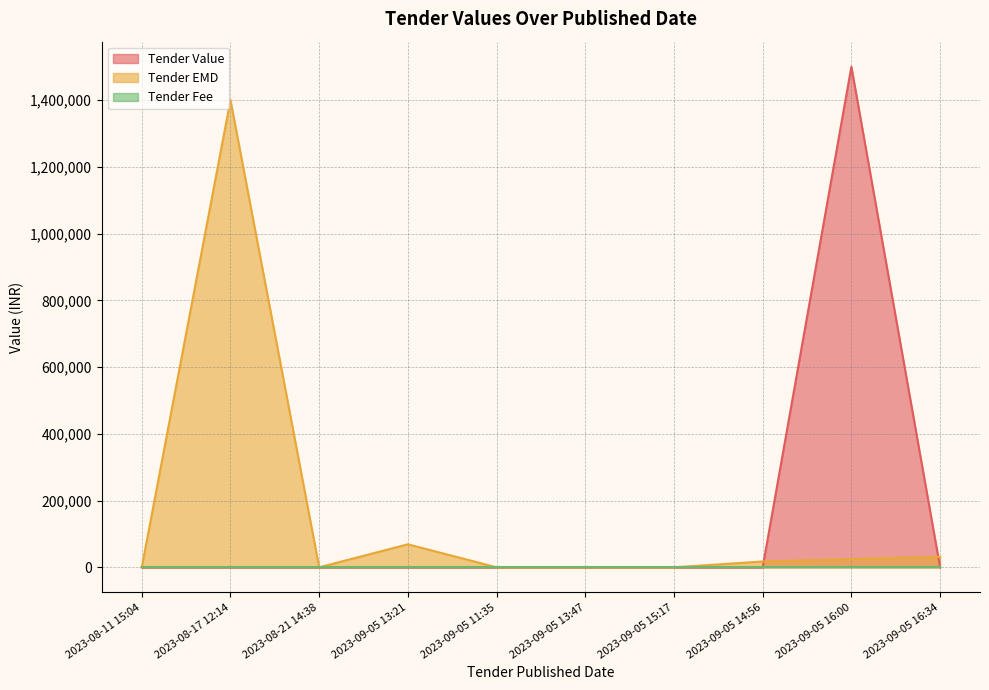

Reading left to right, transcribe all the data shown in this chart.

Tender Value: 2023-09-05 13:21=0	2023-09-05 16:00=1500000	2023-09-05 11:35=0	2023-08-11 15:04=0	2023-09-05 15:17=0	2023-09-05 14:56=0	2023-09-05 13:47=0	2023-09-05 16:34=0	2023-08-21 14:38=0	2023-08-17 12:14=0
Tender EMD: 2023-09-05 13:21=69000	2023-09-05 16:00=25000	2023-09-05 11:35=0	2023-08-11 15:04=0	2023-09-05 15:17=0	2023-09-05 14:56=17500	2023-09-05 13:47=0	2023-09-05 16:34=31200	2023-08-21 14:38=0	2023-08-17 12:14=1400000
Tender Fee: 2023-09-05 13:21=0	2023-09-05 16:00=0	2023-09-05 11:35=0	2023-08-11 15:04=0	2023-09-05 15:17=0	2023-09-05 14:56=0	2023-09-05 13:47=0	2023-09-05 16:34=0	2023-08-21 14:38=0	2023-08-17 12:14=0